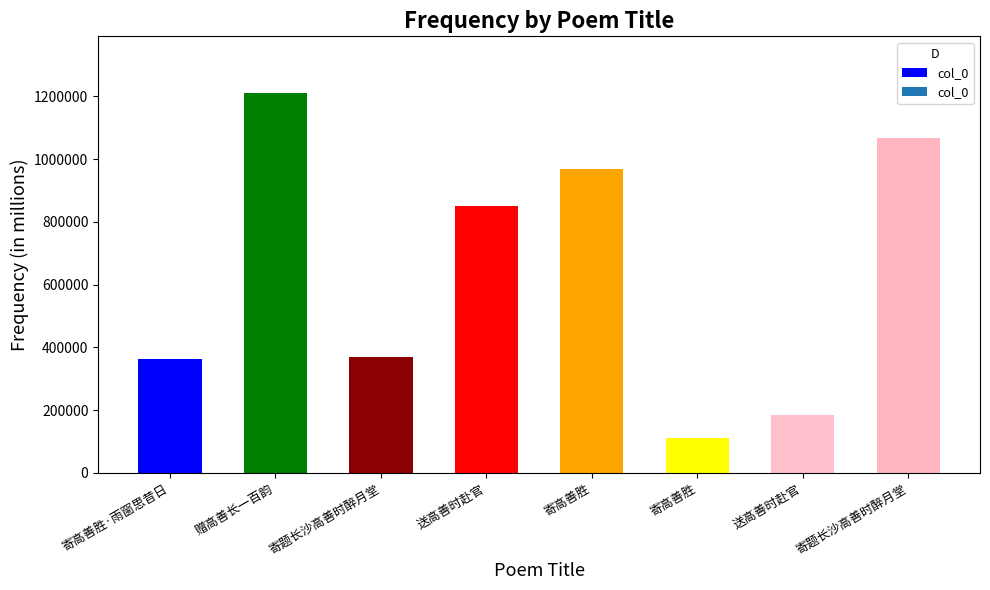

What is the difference between the values at 寄高善胜·雨窗思昔日 and 寄高善胜?

251435